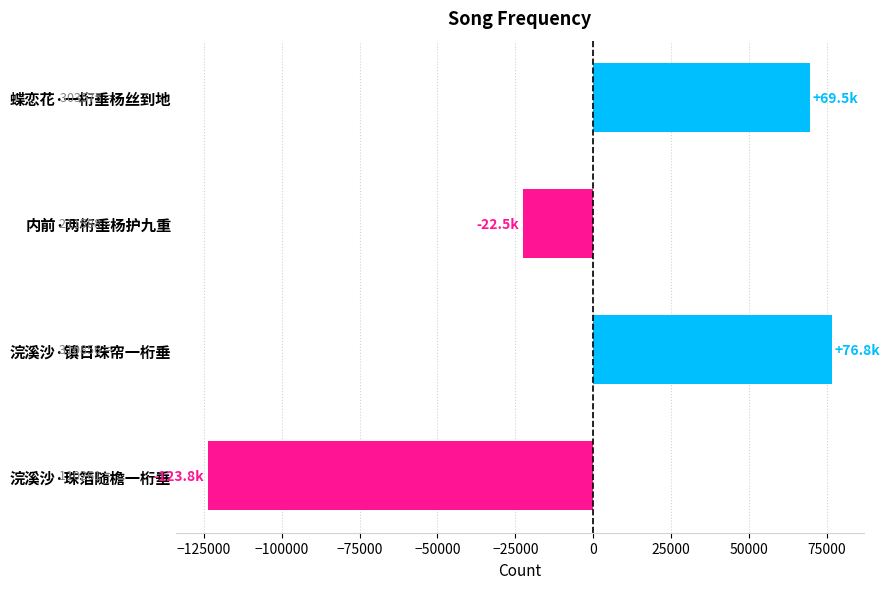

Count the number of categories in the chart.

4